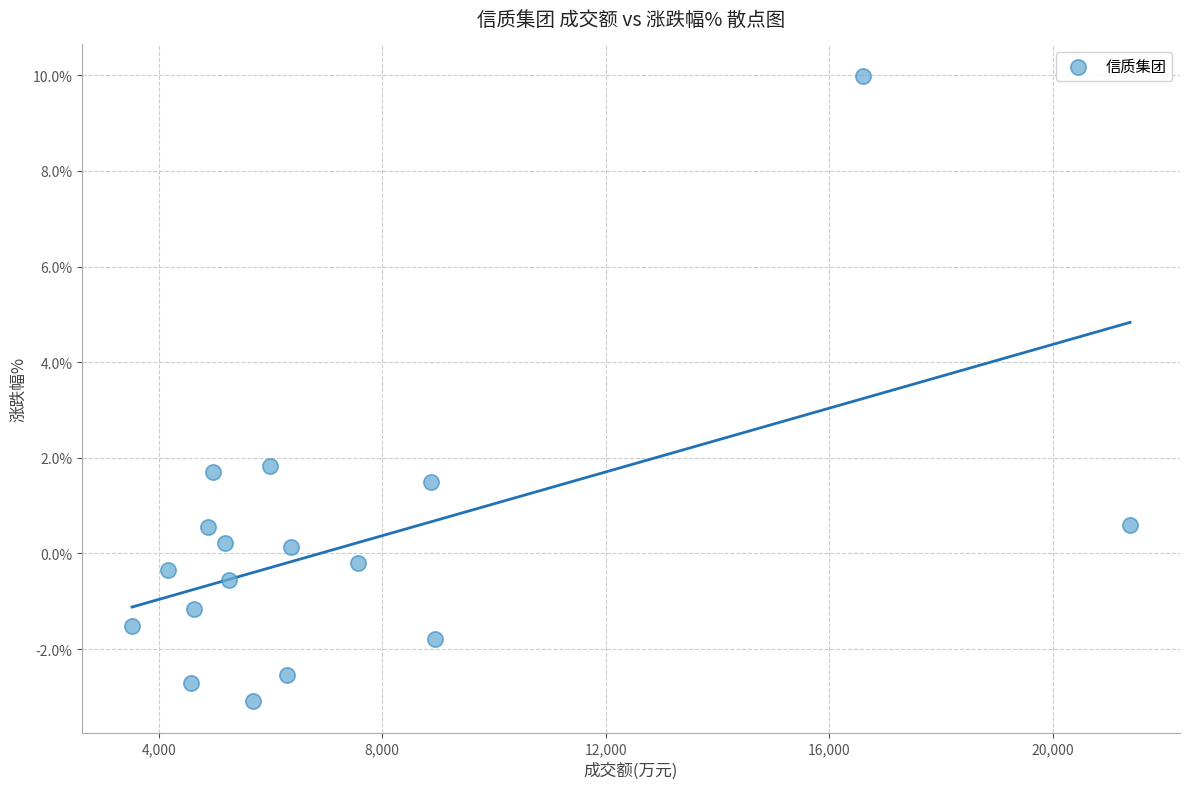

What is the range of Y values (max minus min)?

13.1